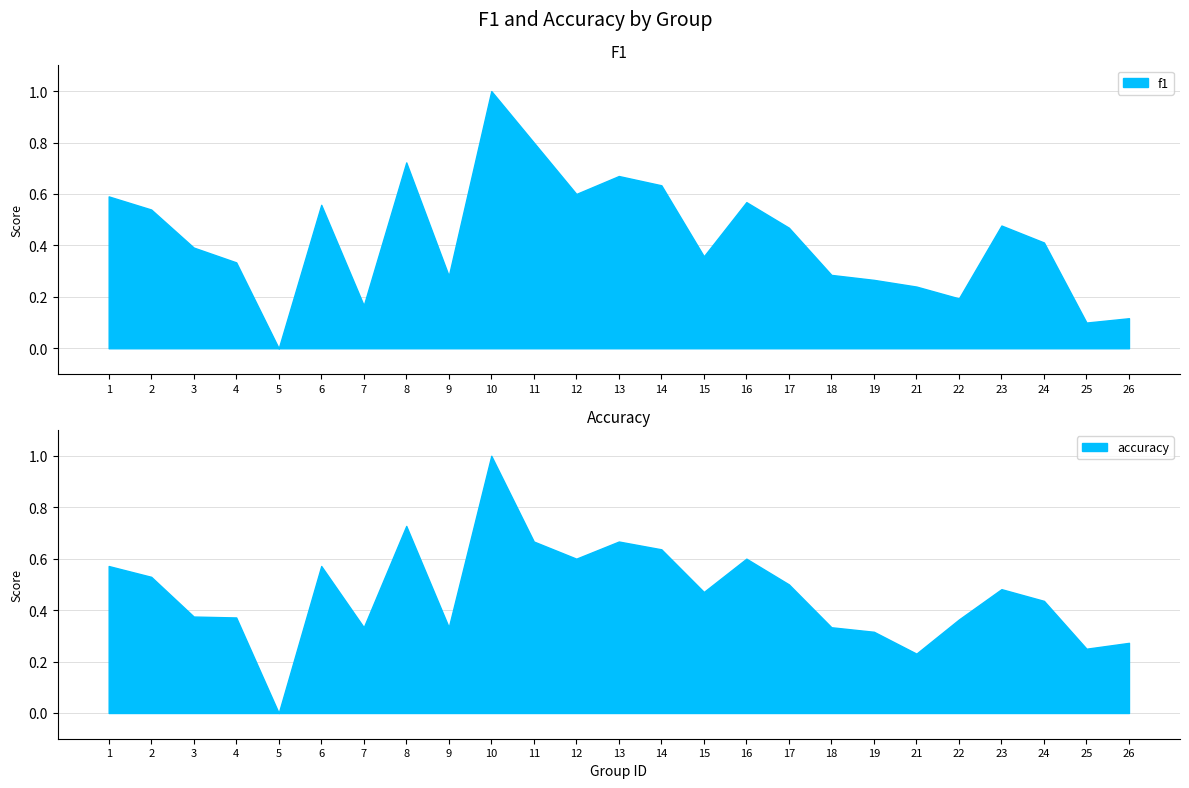

True or false: f1 and accuracy cross at least once.

True